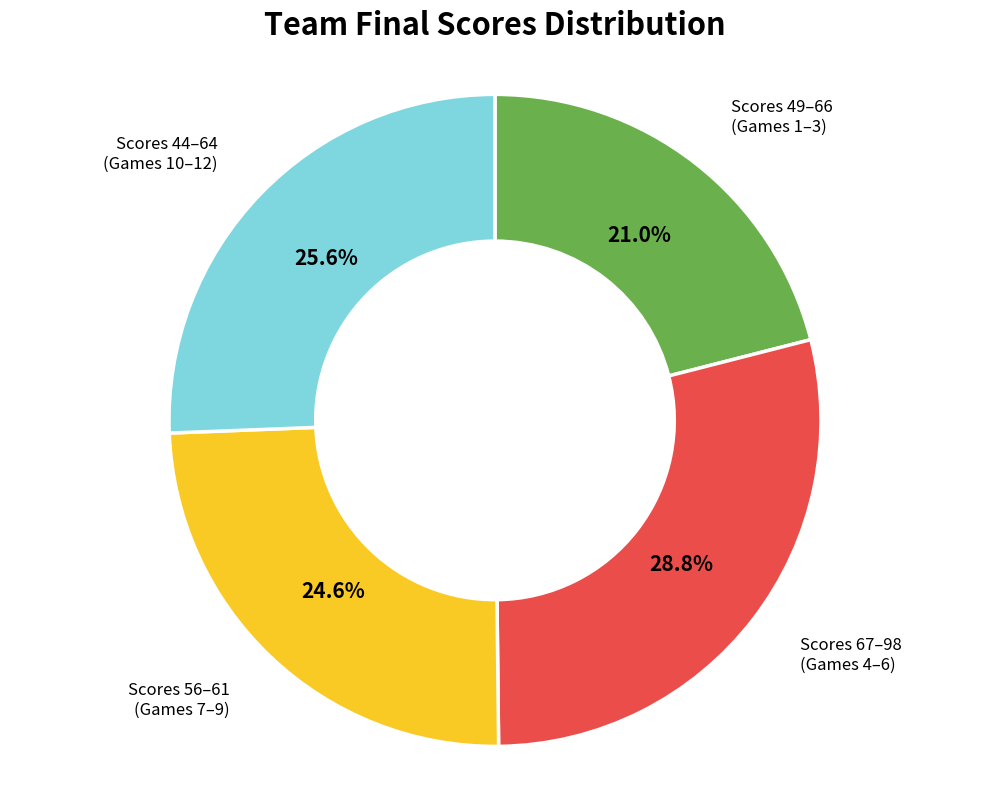

Does any single category account for the majority?

No